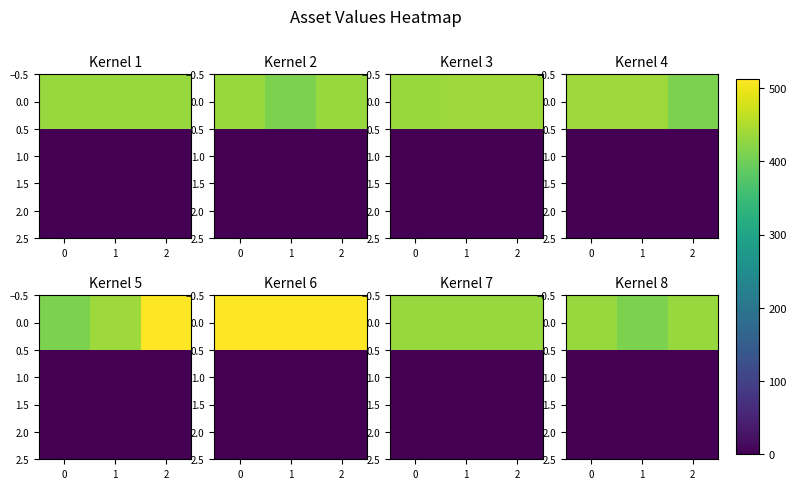

Is the value of 2.0 at 0 greater than the value of 0.0 at 2?

No